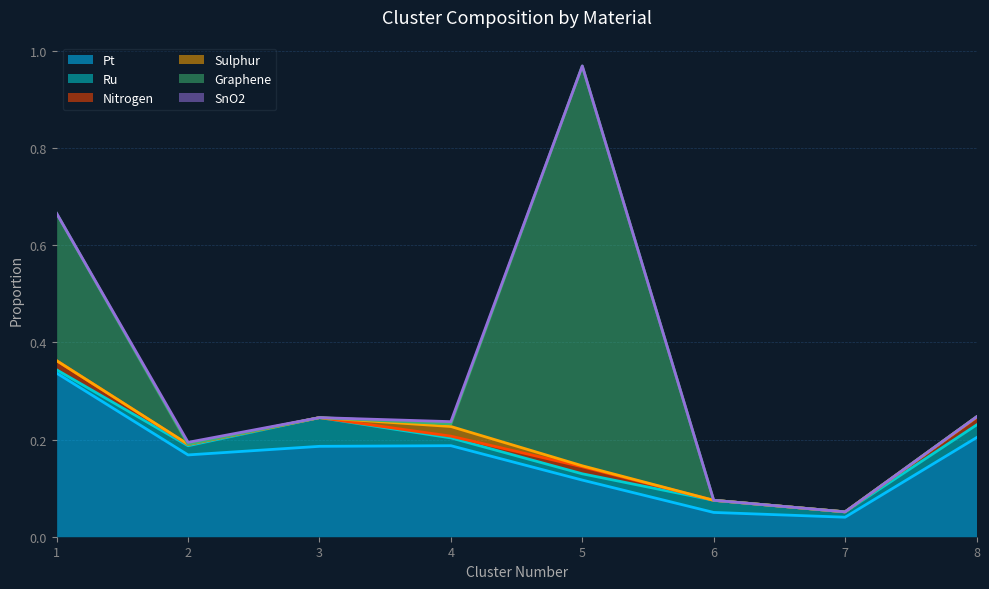

What is the total value across all series at 6?

0.1